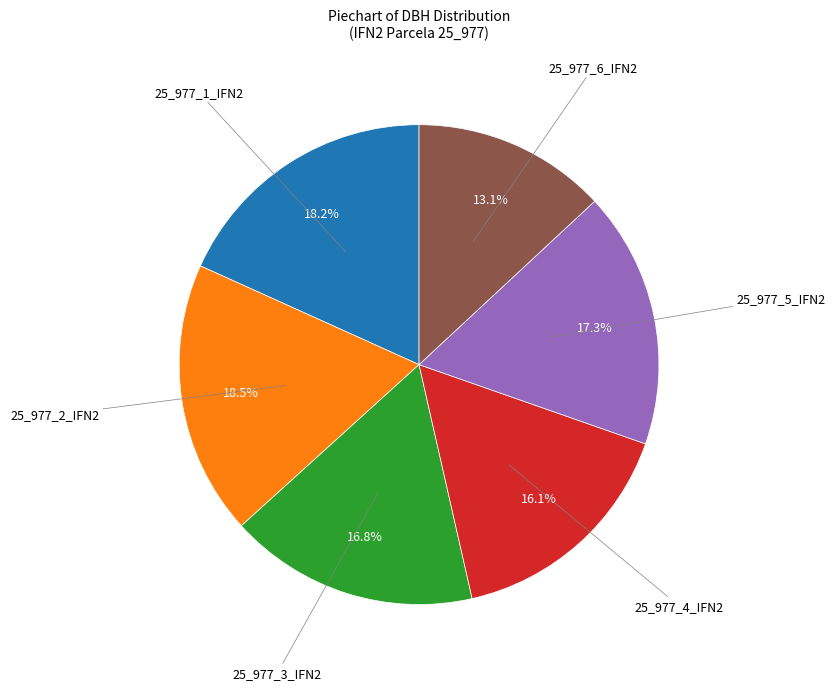

Does any single category account for the majority?

No